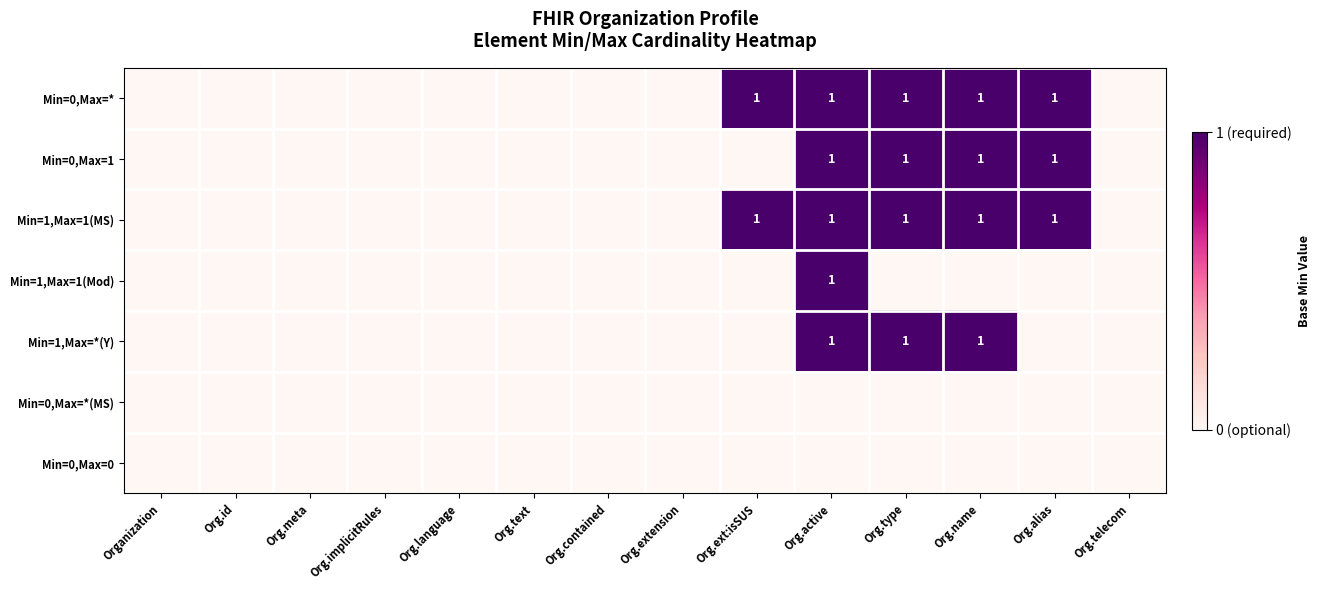

Is it true that Min=0,Max=*(MS) equals 0 at Org.language?

True